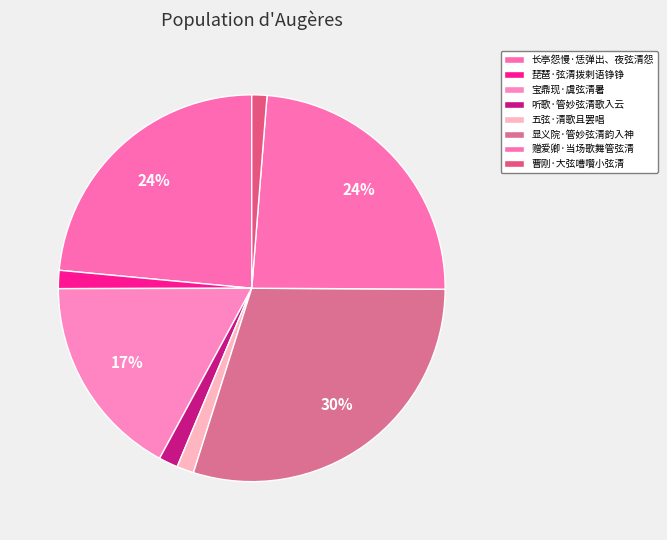

To the nearest percent, what portion does 宝鼎现·虞弦清暑 represent?

17%